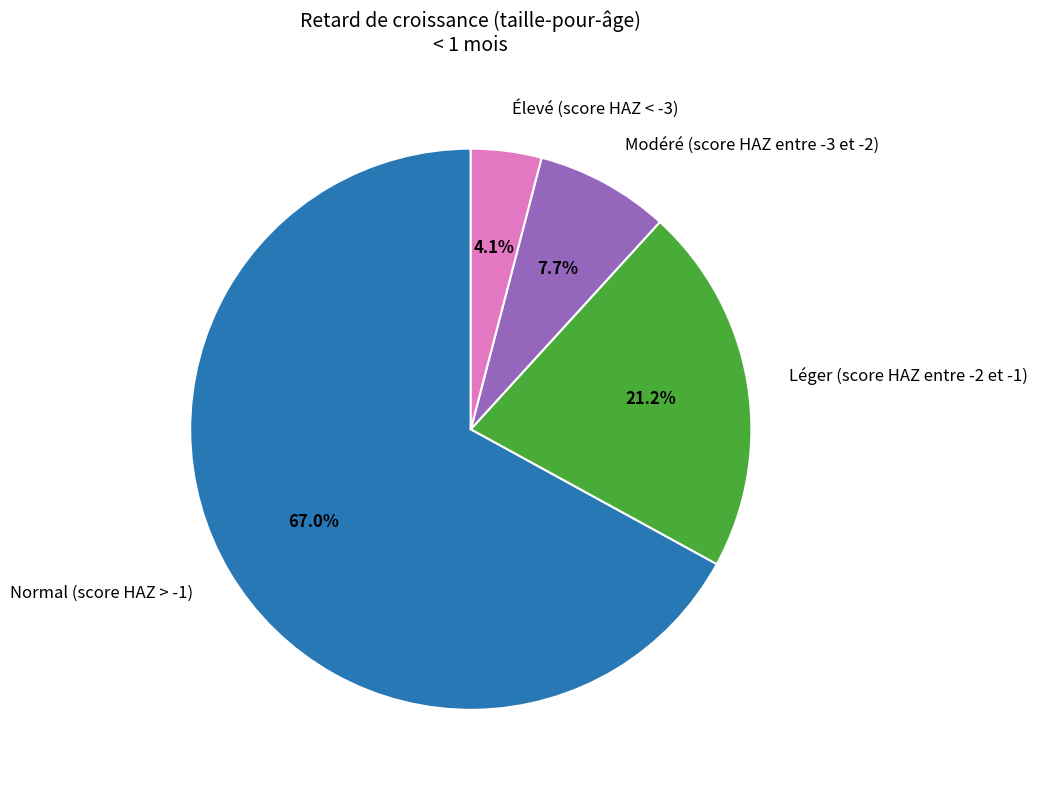

To the nearest percent, what portion does Léger (score HAZ entre -2 et -1) represent?

21%